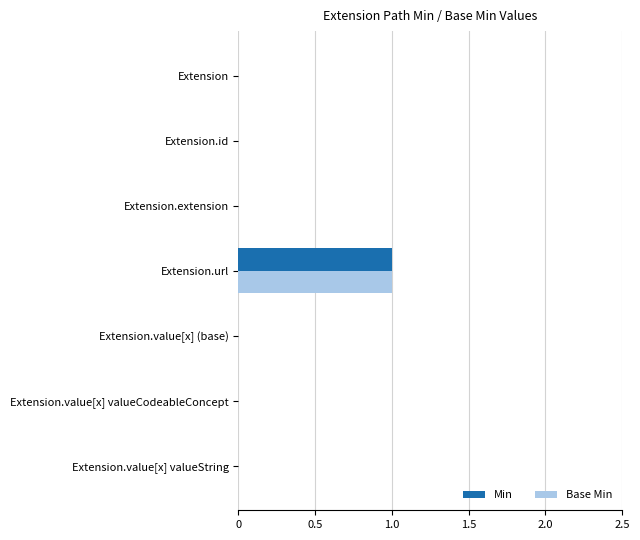

At which category is the sum across all series the highest?

Extension.url